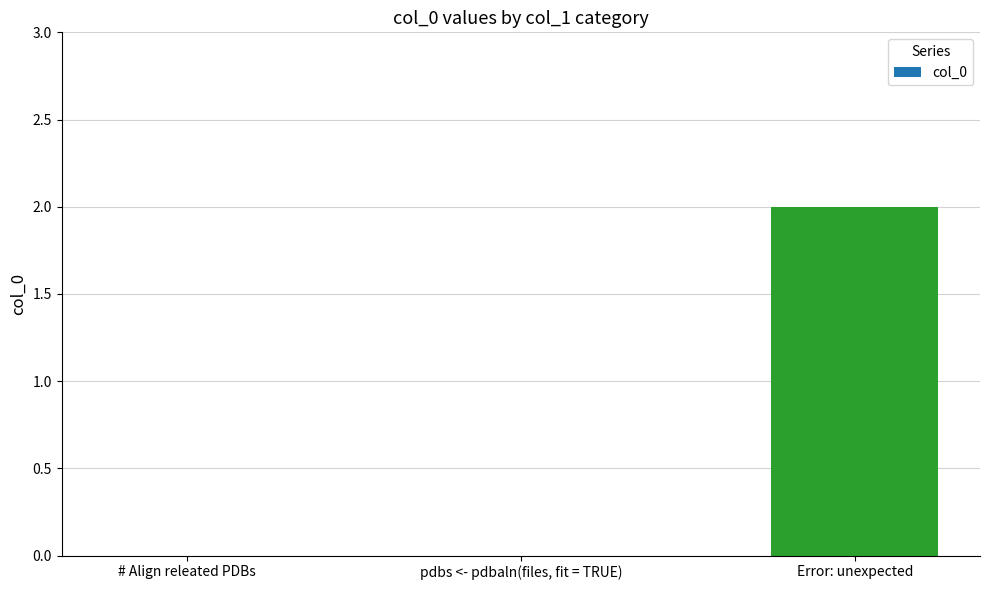

The chart shows a value of 0 at # Align releated PDBs. True or false?

True